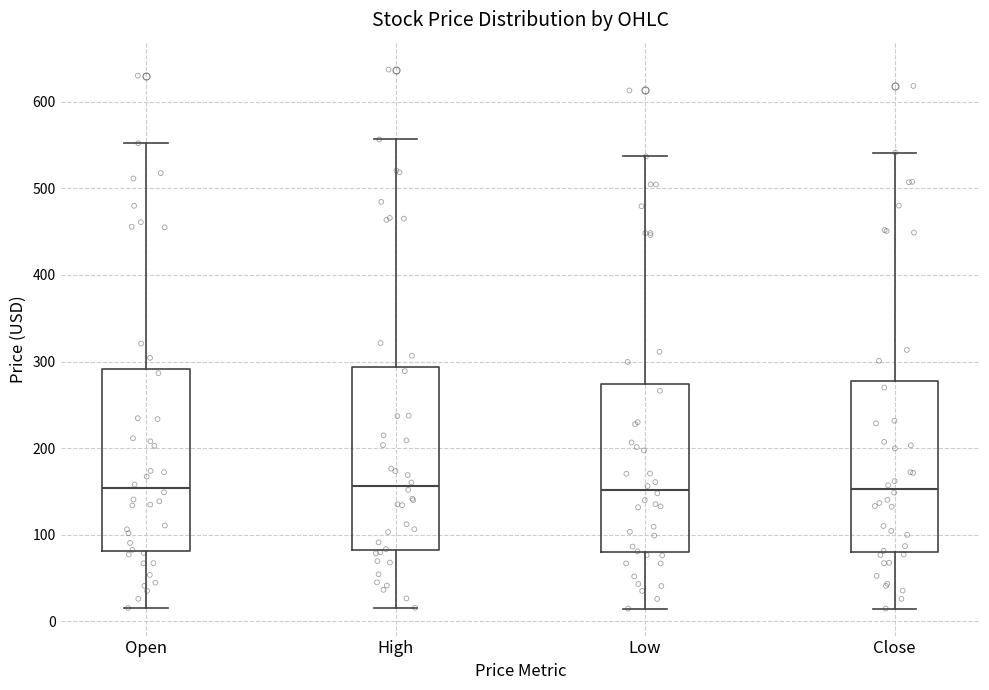

Where does the median line of the box for Open sit on the y-axis? The values are not printed on the chart, so give them approximately, as read against the axis.

150